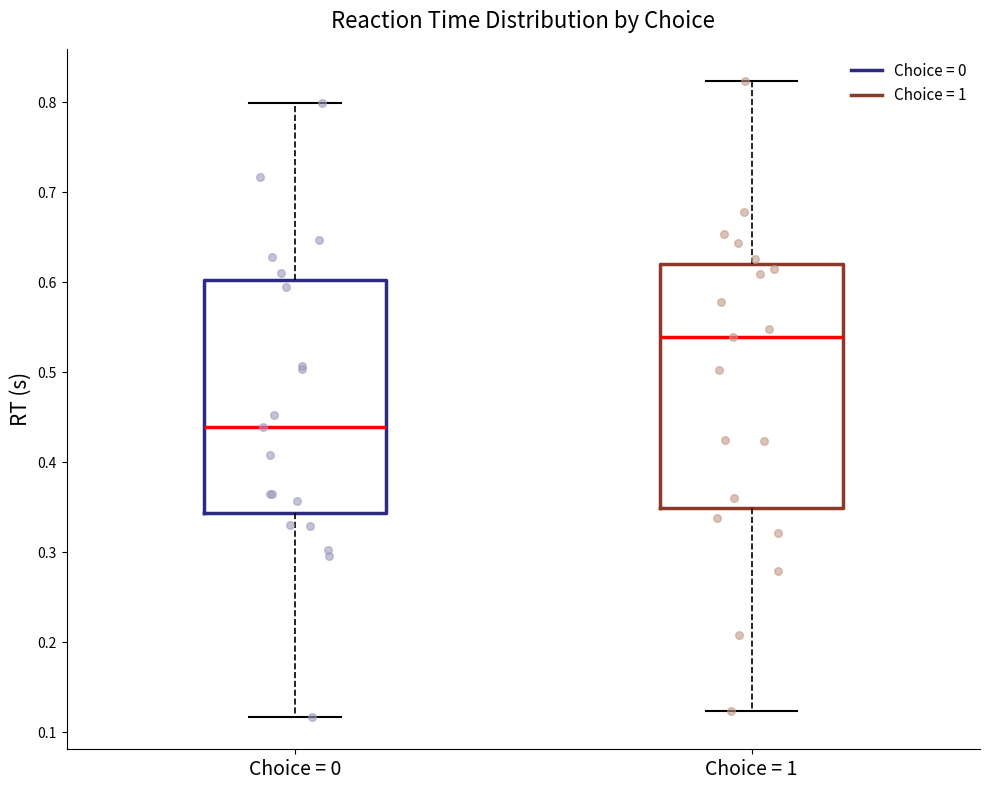

Which box is the tallest, from its lower edge to its upper edge?

Choice = 1